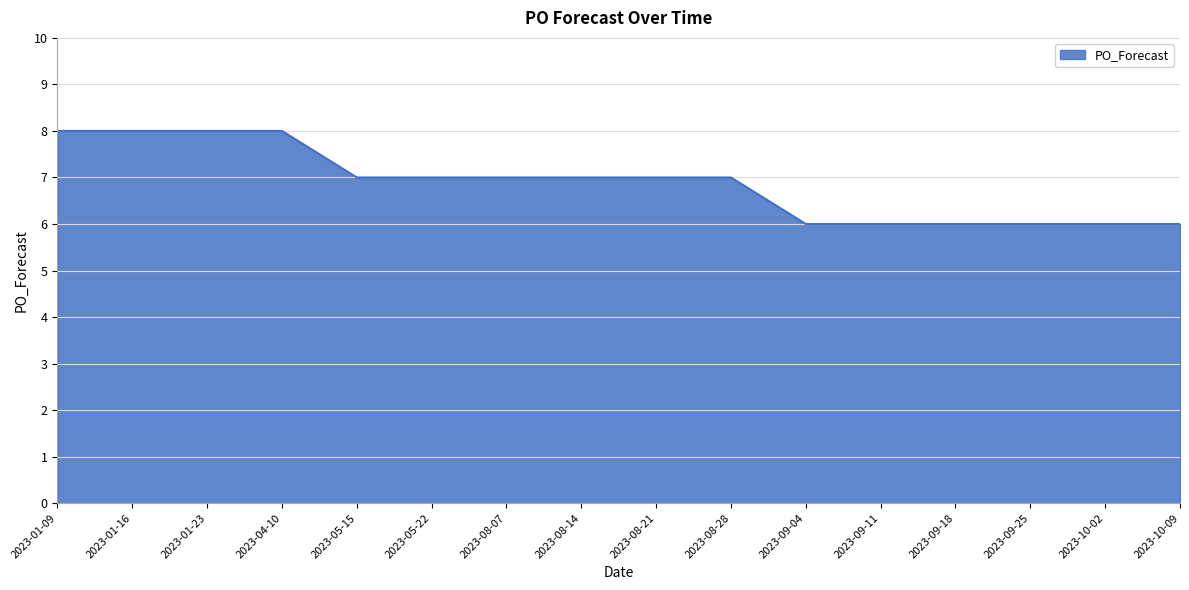

What is the change in value from 2023-01-09 to 2023-09-11?

-2